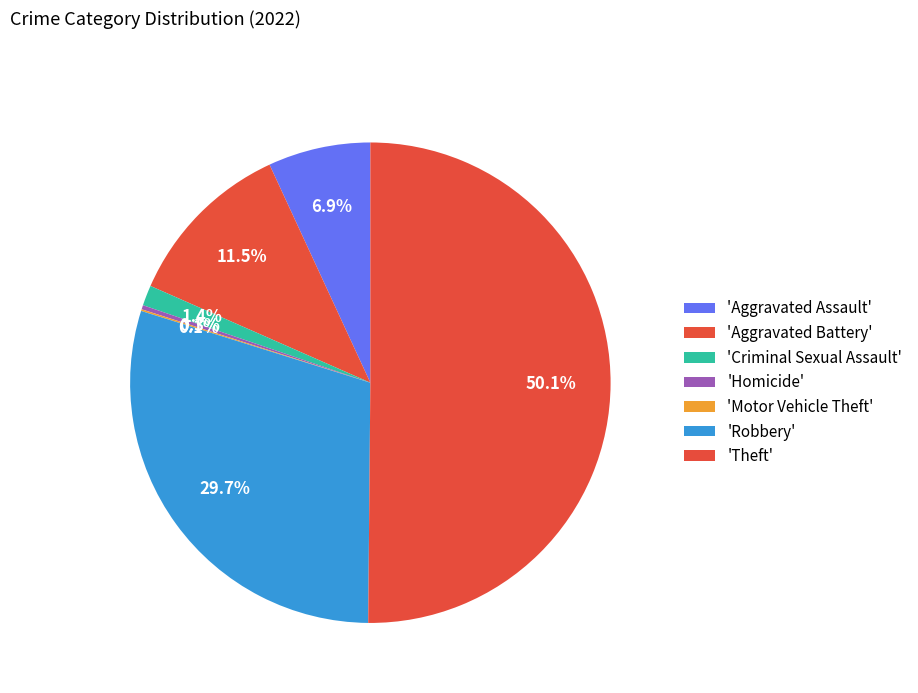

What is the majority slice?

Theft